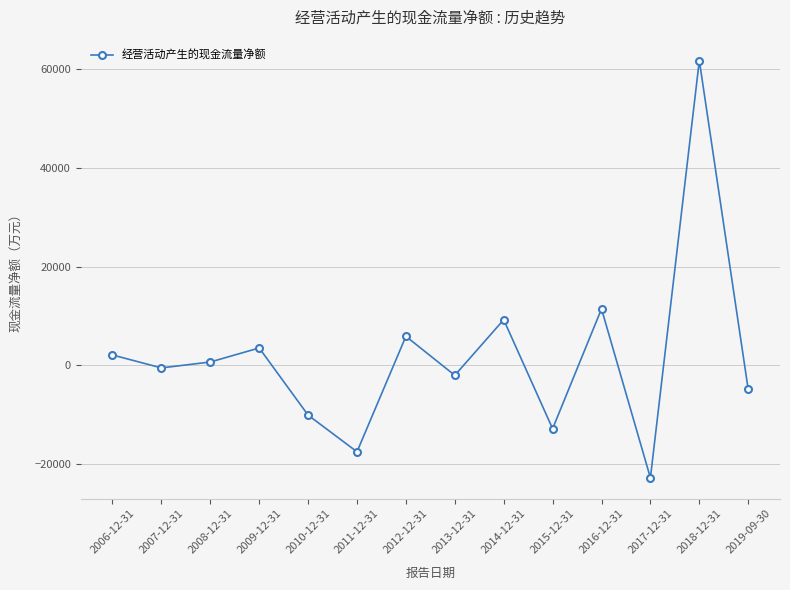

How many positive values are there?

7